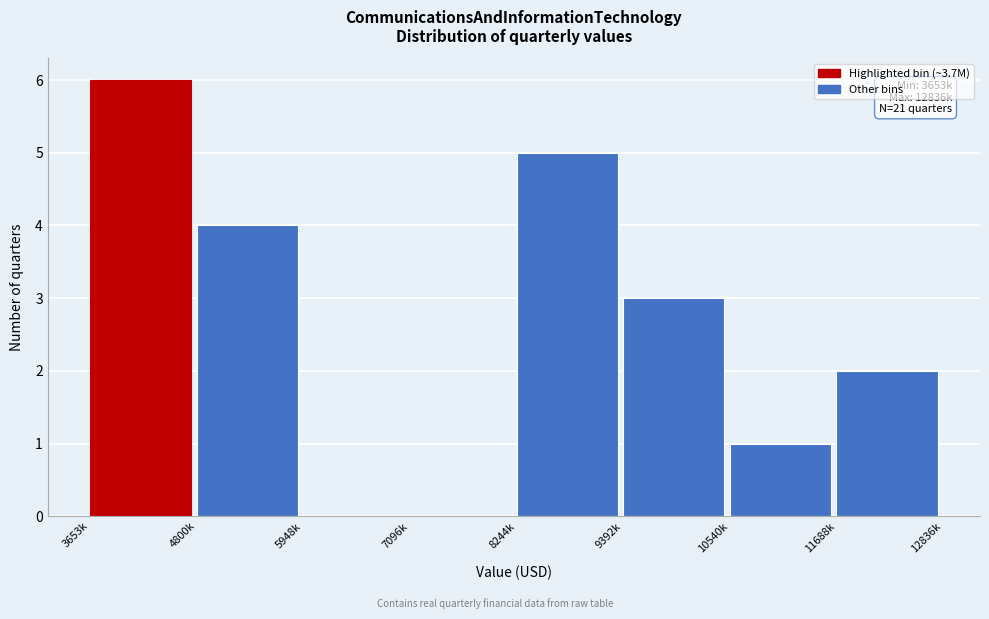

Reading left to right, list all the values displayed in this chart.

3653k=6	4800k=4	5948k=0	7096k=0	8244k=5	9392k=3	10540k=1	11688k=2